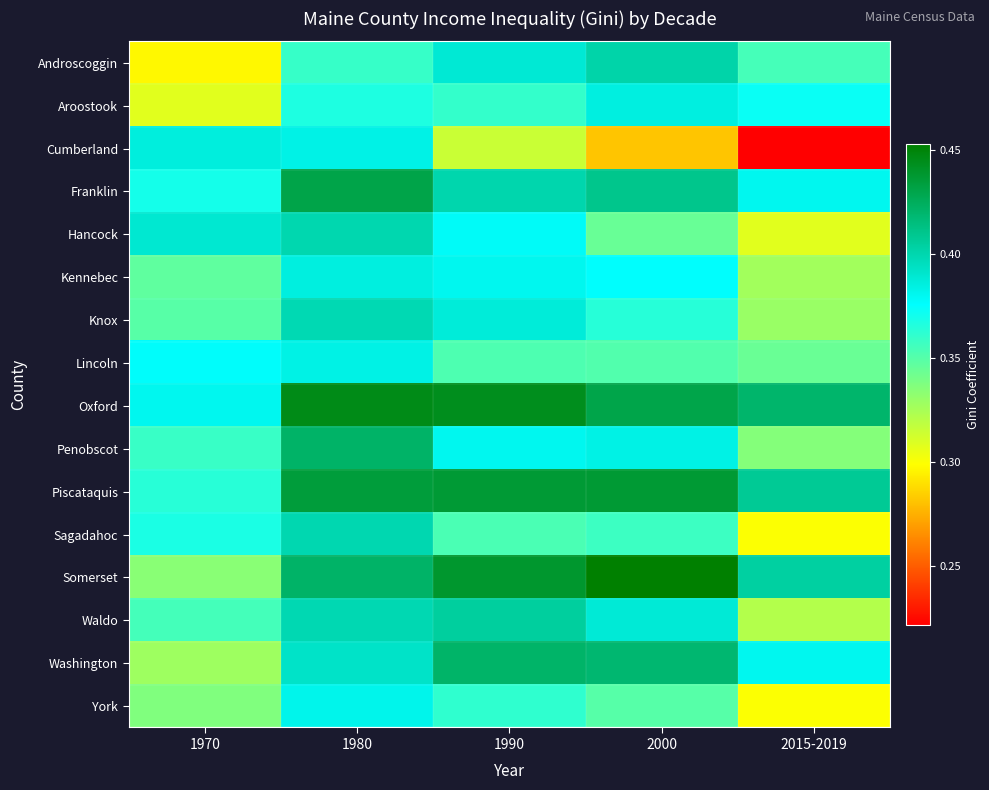

Which label corresponds to the largest value in the chart?

2000